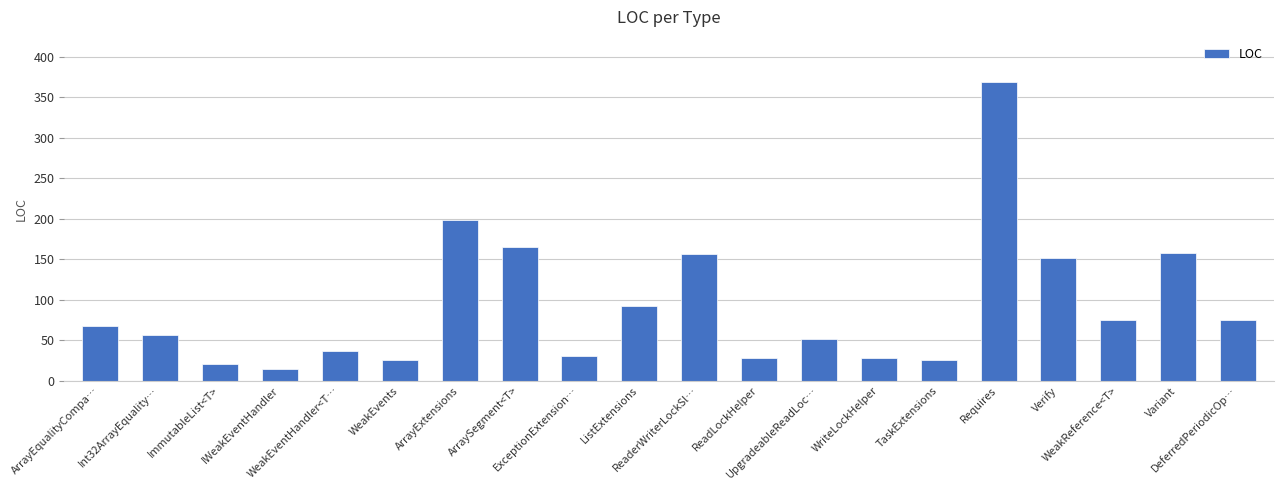

Reading left to right, what are all the values shown in this chart?

ArrayEqualityCompa…=67	Int32ArrayEquality…=57	ImmutableList<T>=21	IWeakEventHandler=14	WeakEventHandler<T…=37	WeakEvents=26	ArrayExtensions=198	ArraySegment<T>=165	ExceptionExtension…=30	ListExtensions=92	ReaderWriterLockSl…=156	ReadLockHelper=28	UpgradeableReadLoc…=52	WriteLockHelper=28	TaskExtensions=26	Requires=369	Verify=151	WeakReference<T>=75	Variant=158	DeferredPeriodicOp…=75